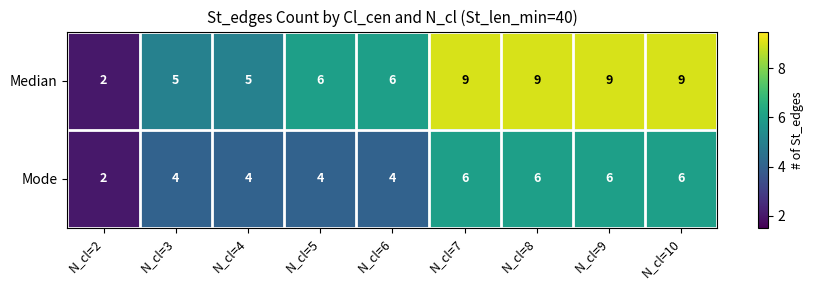

At N_cl=9, list the series in order from smallest to largest.

Mode, Median